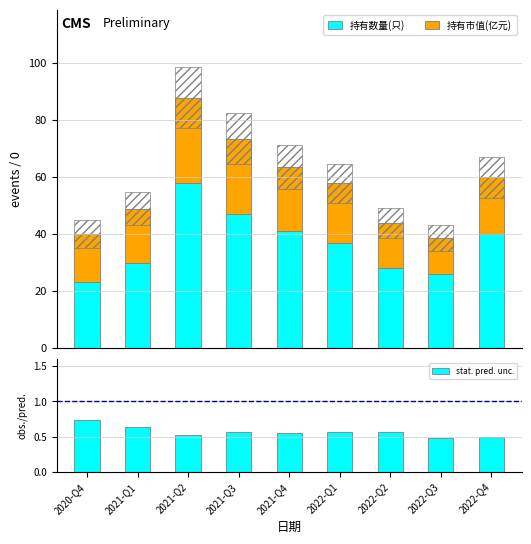

What position from the left is 2022-Q4?

9